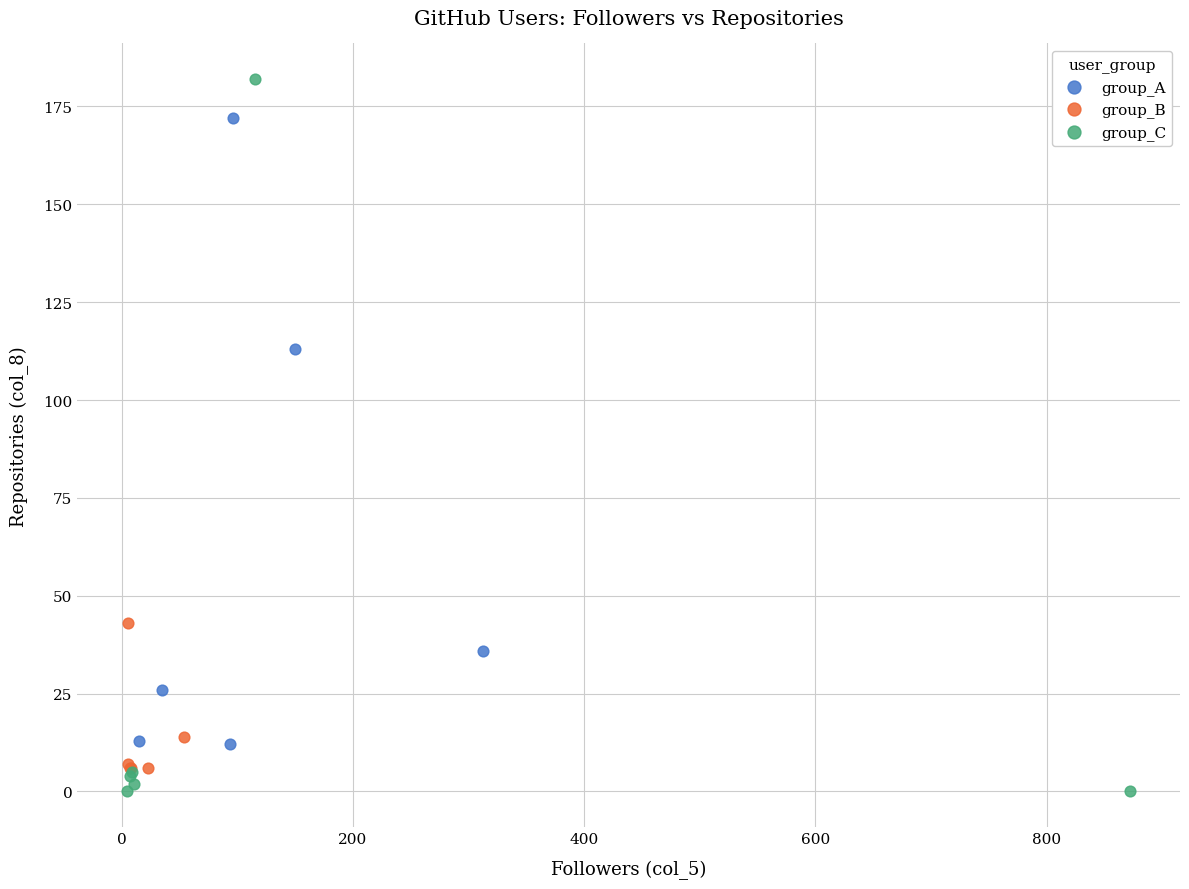

Which series reaches the maximum Y coordinate?

group_C